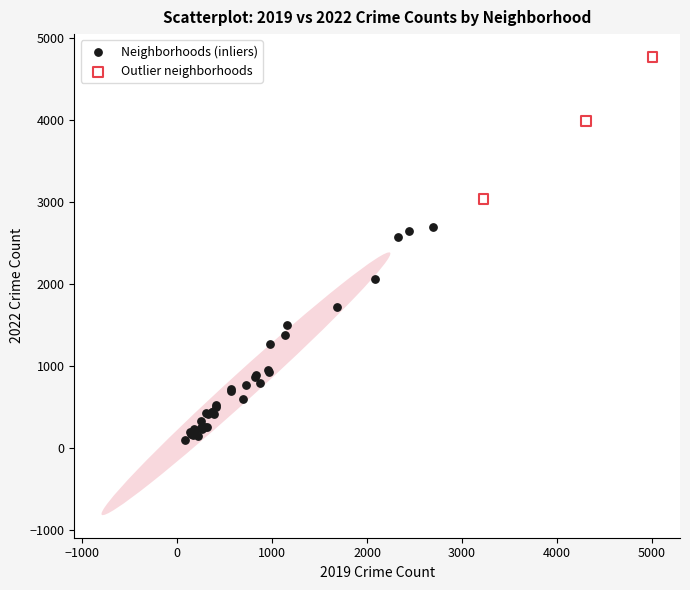

Which series contains the highest Y value?

Outlier neighborhoods